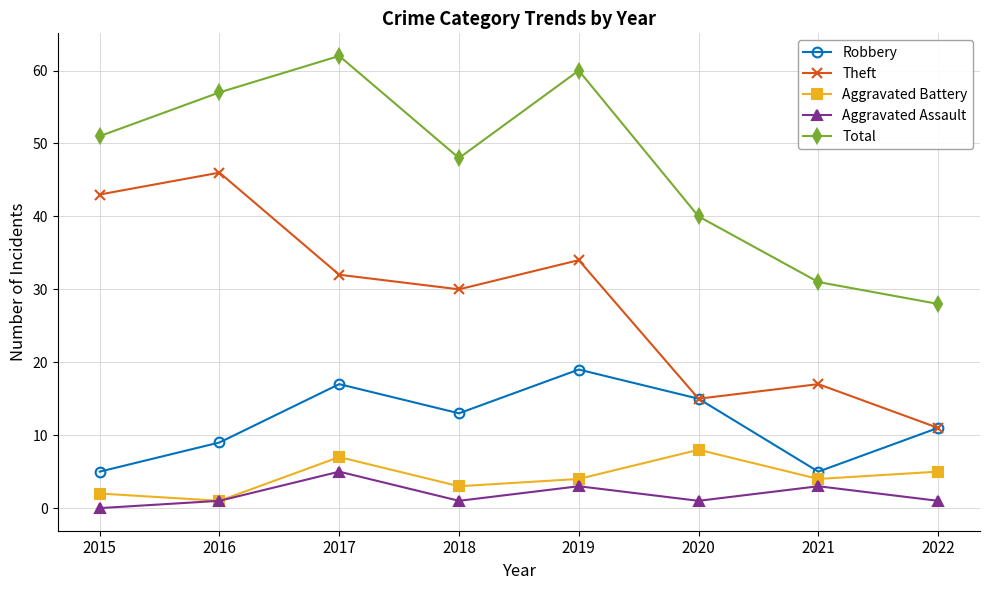

At which category does the chart reach its minimum across all series?

2015